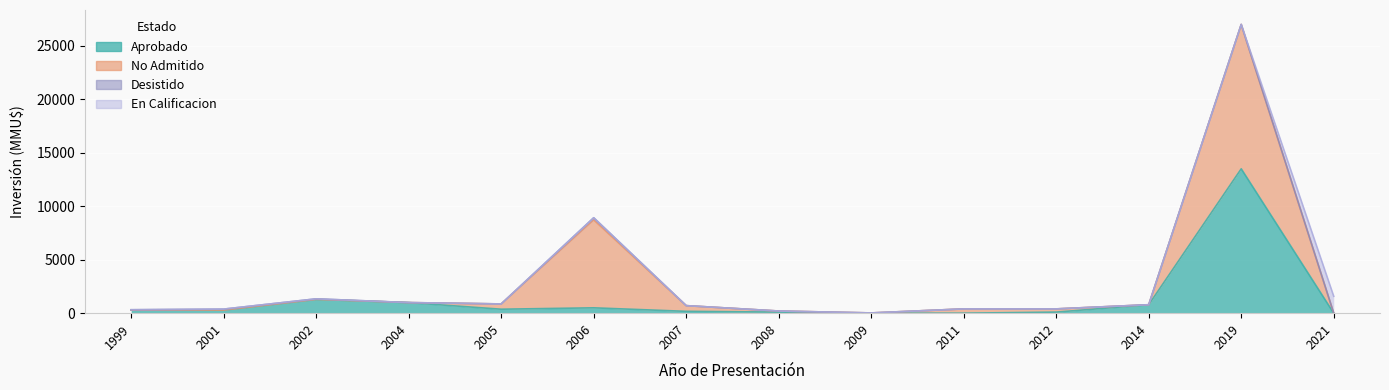

Reading left to right, list all the values displayed in this chart.

Aprobado: 1999=280	2001=290	2002=1291	2004=991	2005=370	2006=500	2007=171	2008=101	2009=0	2011=0	2012=100	2014=790	2019=13500	2021=0
No Admitido: 1999=0	2001=0	2002=0	2004=0	2005=494	2006=8222	2007=534	2008=100	2009=22	2011=400	2012=300	2014=0	2019=13500	2021=0
Desistido: 1999=40	2001=90	2002=50	2004=0	2005=0	2006=200	2007=0	2008=0	2009=0	2011=0	2012=0	2014=0	2019=0	2021=0
En Calificacion: 1999=0	2001=0	2002=0	2004=0	2005=0	2006=0	2007=0	2008=0	2009=0	2011=0	2012=0	2014=0	2019=0	2021=1582